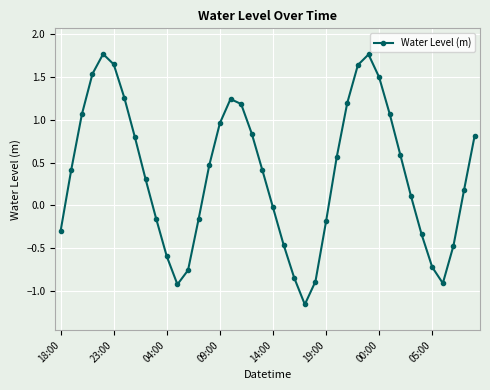

How many values are below zero?

16